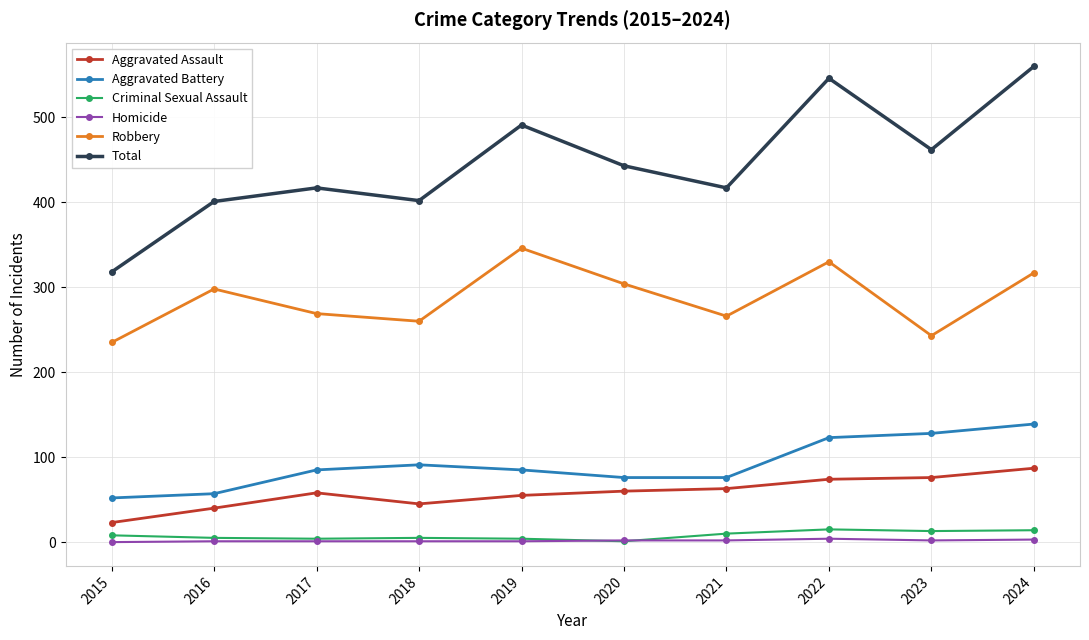

What is the difference between the maximum and minimum values in the Homicide series?

4